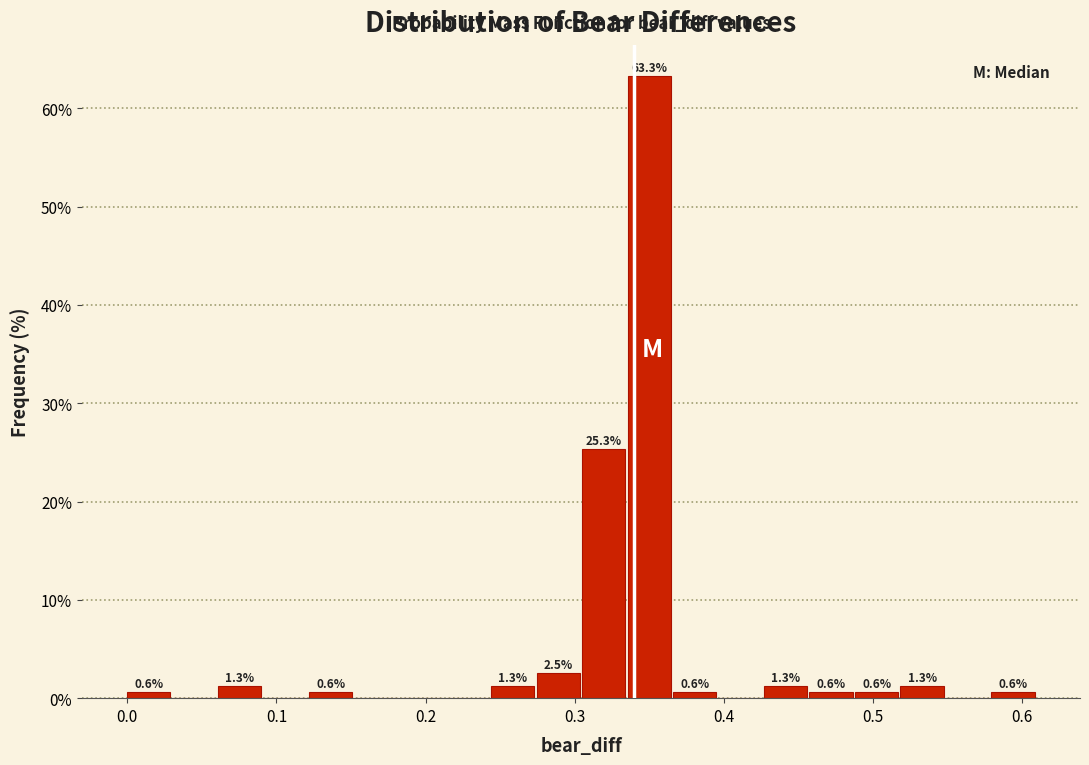

Around what value on the x-axis is the tallest bar? Give the approximate position of its centre, as read against the axis.

0.35